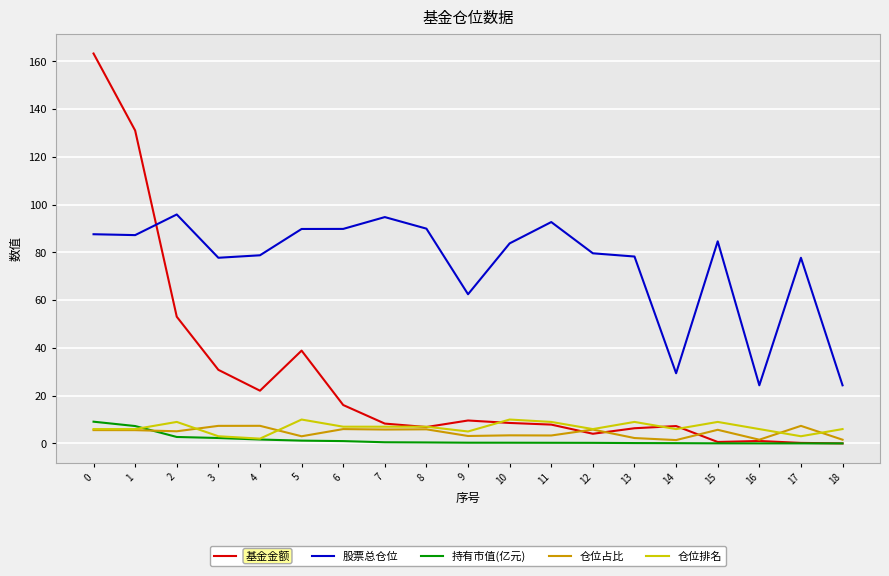

Rank the series at 13 from lowest to highest value.

持有市值(亿元), 仓位占比, 基金金额, 仓位排名, 股票总仓位